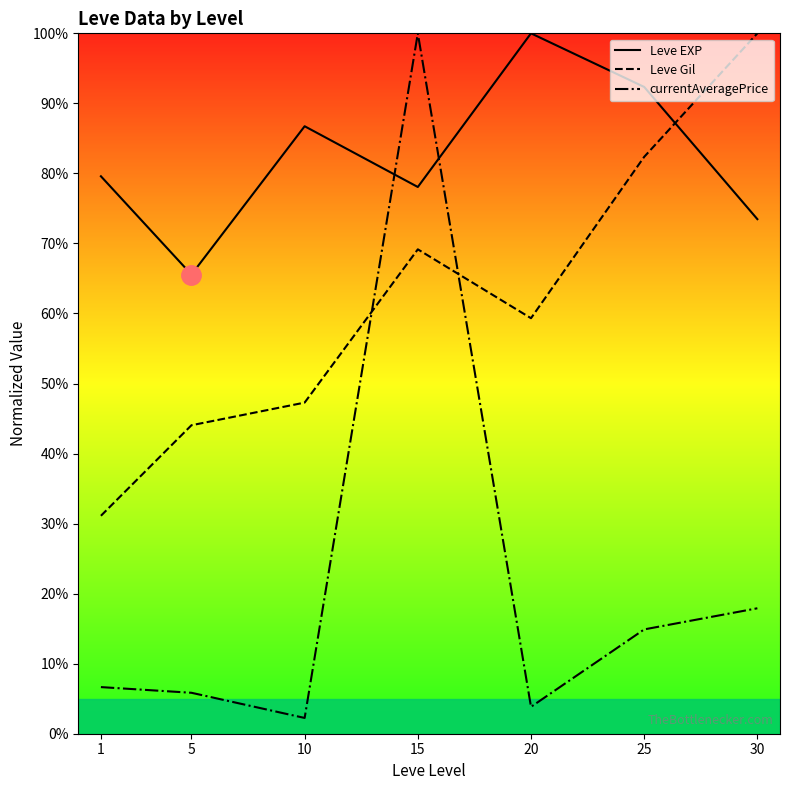

Which category has the highest value across all series?

20